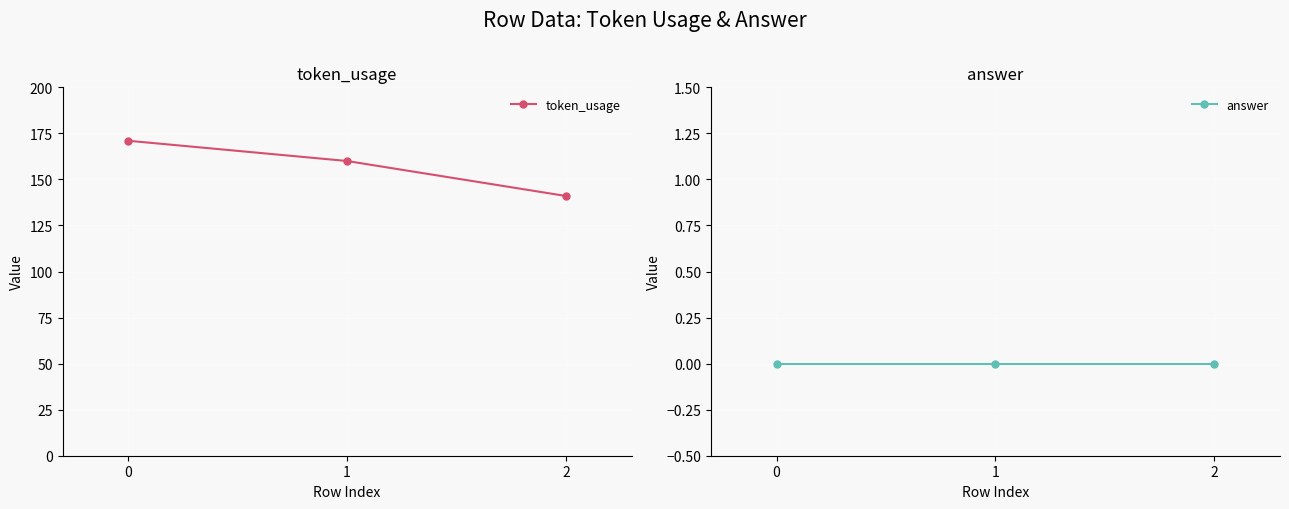

What are all the series names shown in the legend?

token_usage, answer